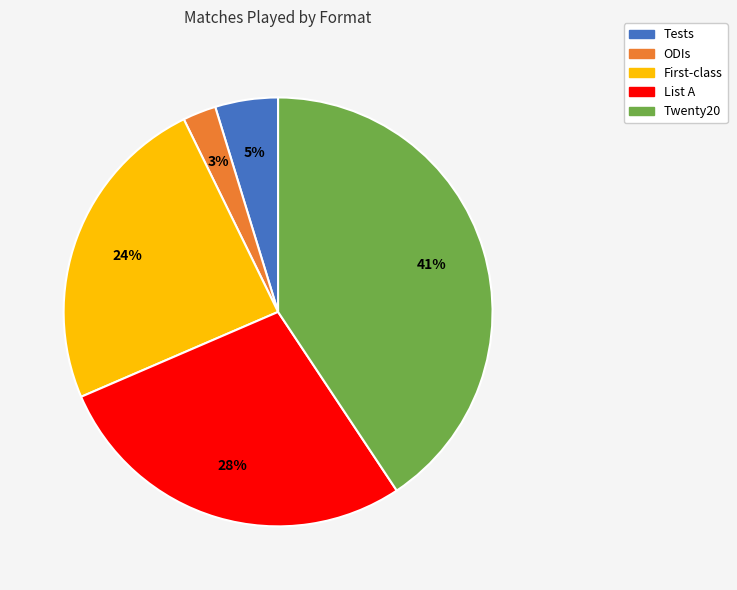

Is List A the majority of the pie?

No